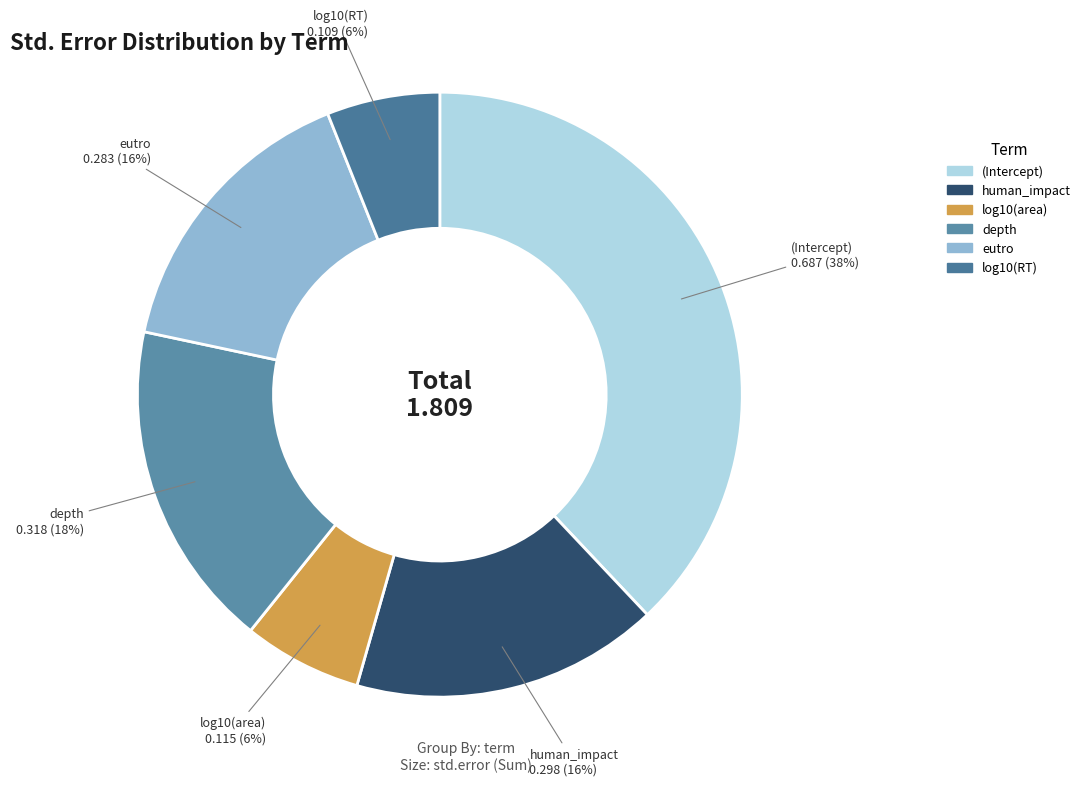

To the nearest percent, what is the combined percentage of (Intercept) and log10(area)?

44%